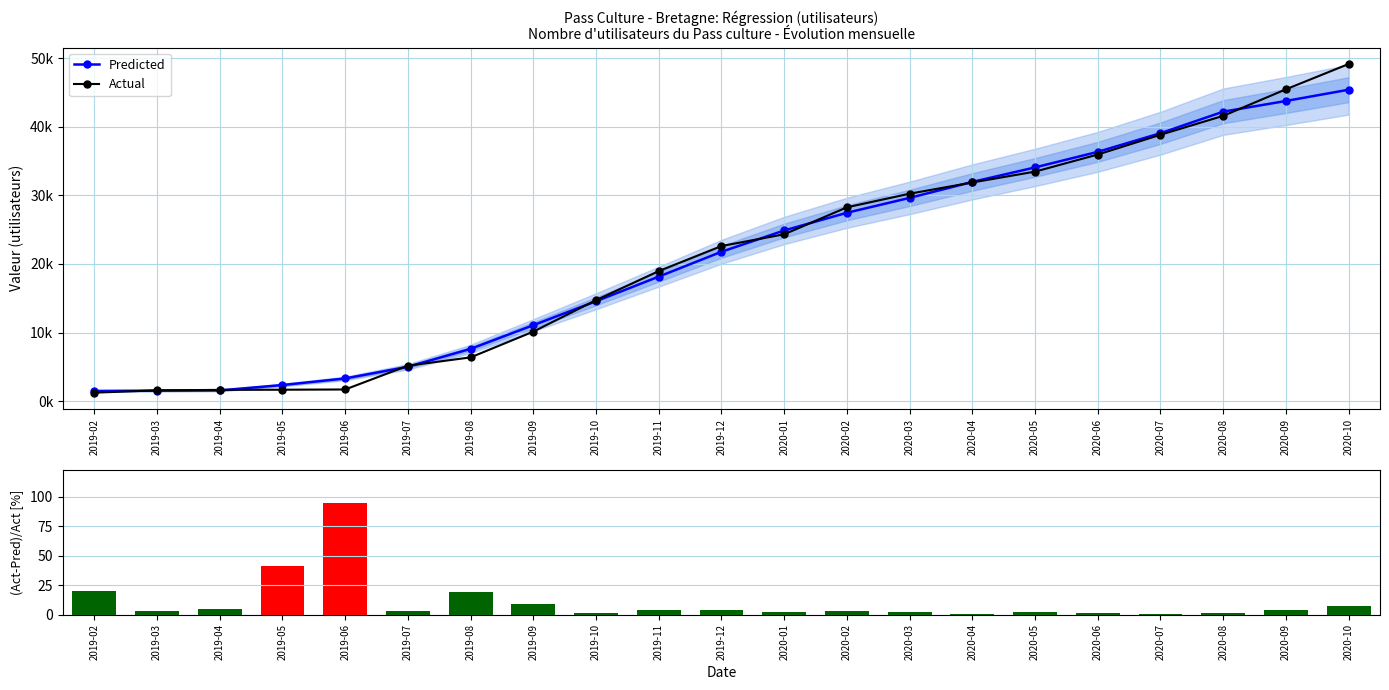

The Predicted series shows 2369.7 at 2019-02. True or false?

False